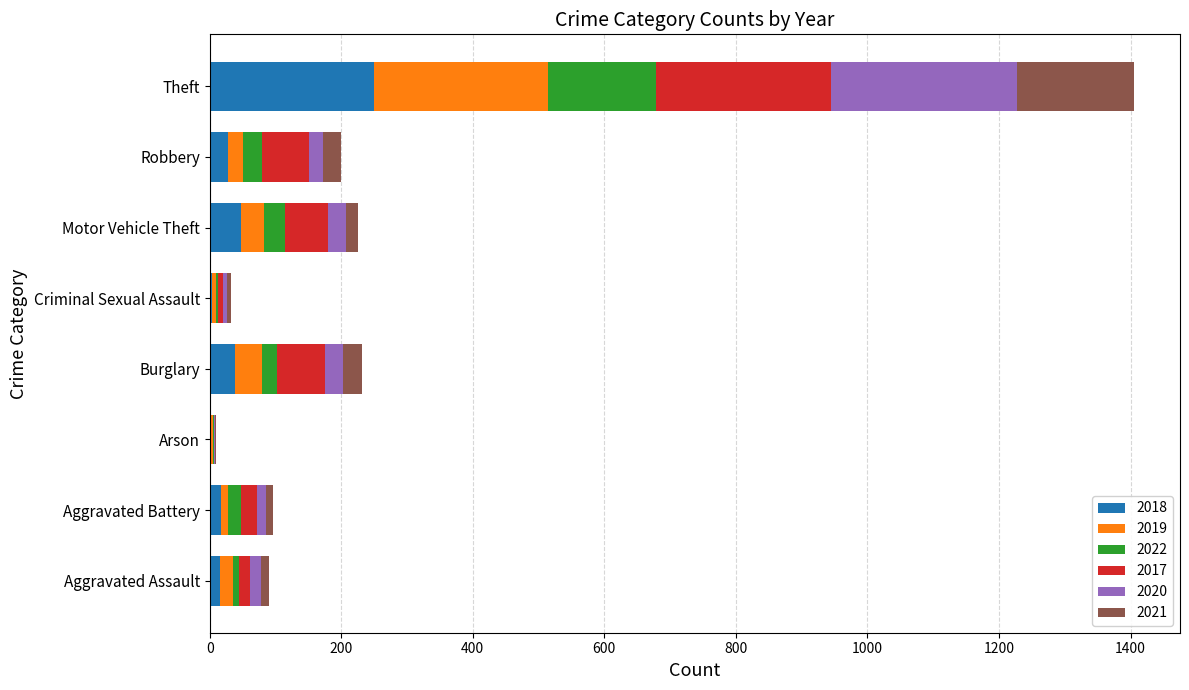

At which category is the sum across all series the highest?

Theft